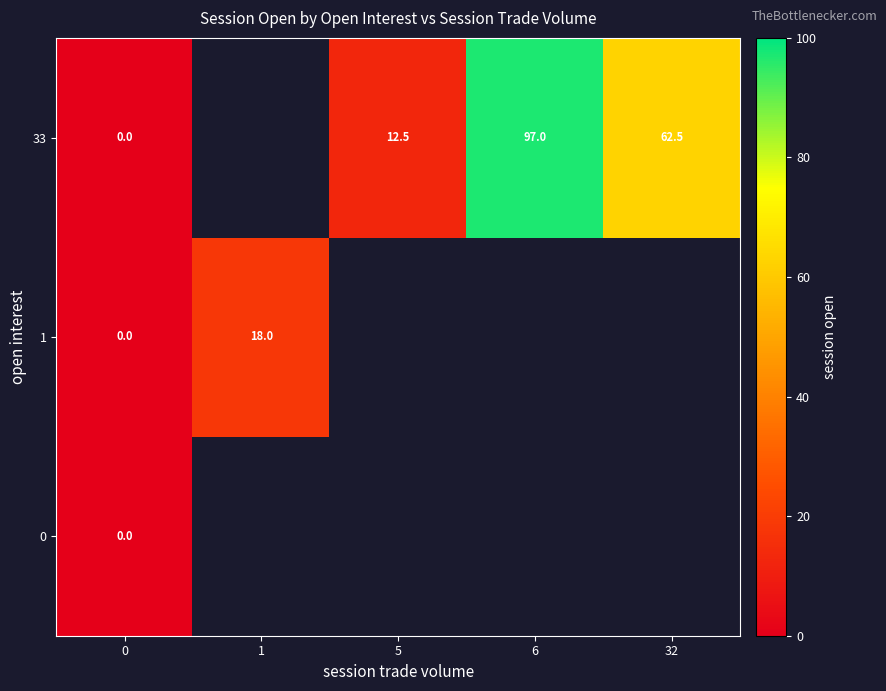

Is the value of 0 at 0 greater than the value of 33 at 32?

No